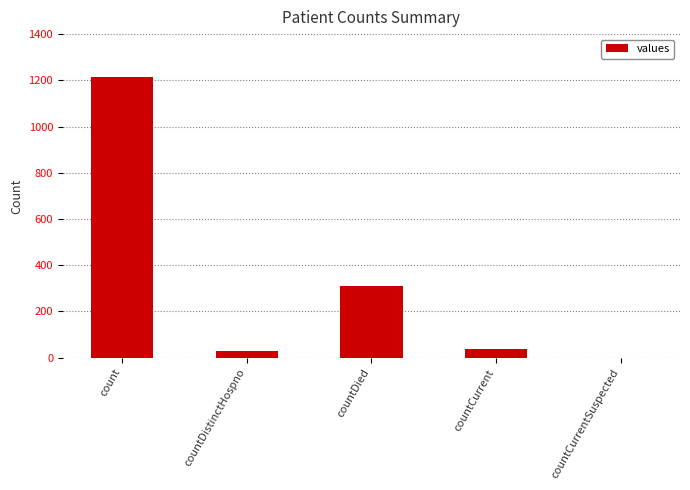

Which has a higher value, countDistinctHospno or countCurrentSuspected?

countDistinctHospno